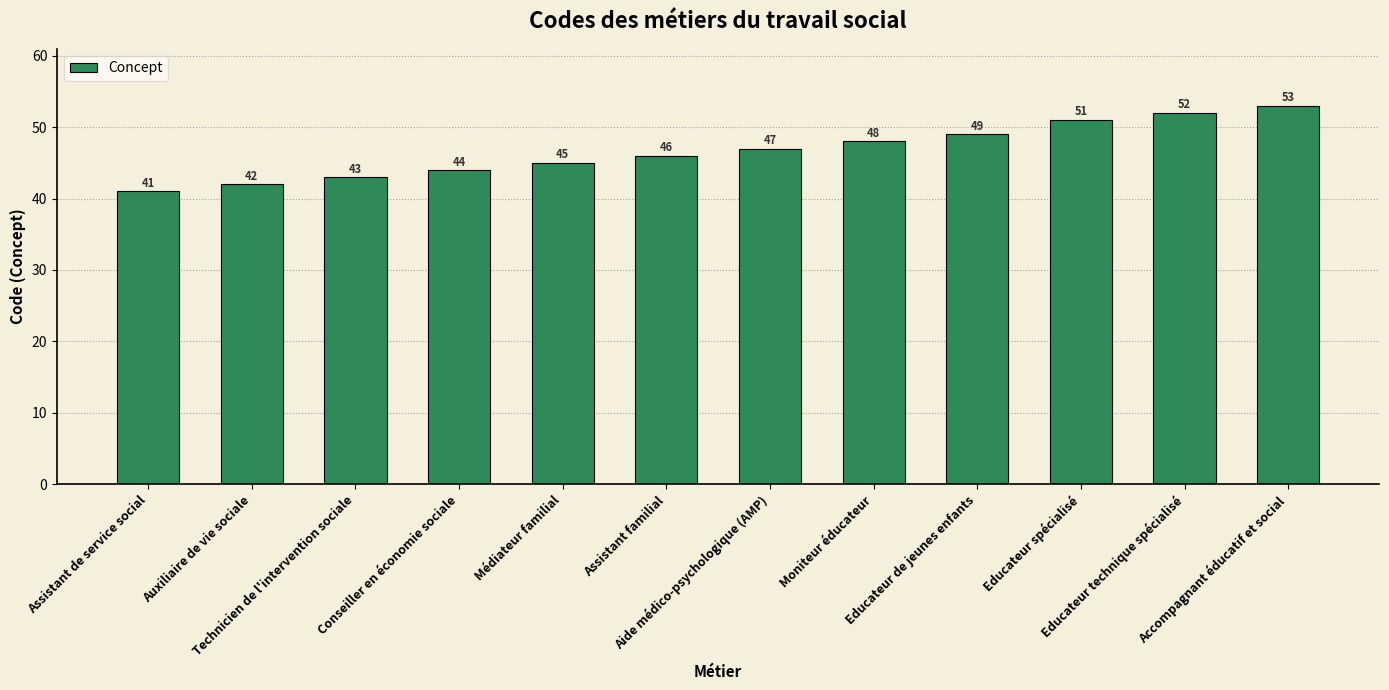

List the labels in order of value, smallest first.

Assistant de service social, Auxiliaire de vie sociale, Technicien de l'intervention sociale, Conseiller en économie sociale, Médiateur familial, Assistant familial, Aide médico-psychologique (AMP), Moniteur éducateur, Educateur de jeunes enfants, Educateur spécialisé, Educateur technique spécialisé, Accompagnant éducatif et social